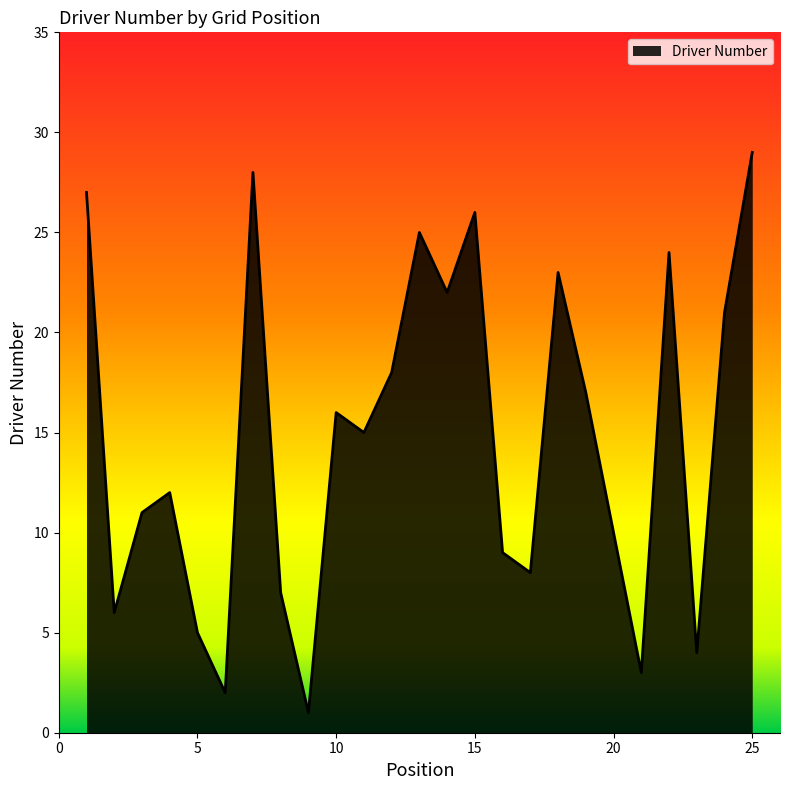

What is the difference between the maximum and minimum values?

28